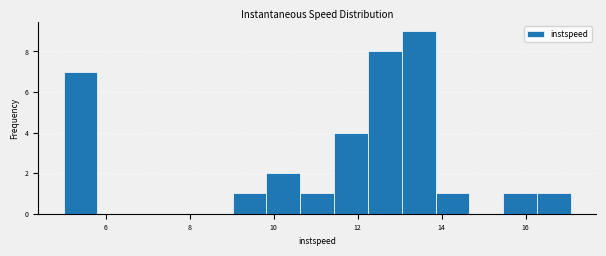

Reading left to right, list every bar in this chart as the range it spans on the x-axis followed by its height. Neither the bar edges nor the heights are printed on the chart, so give them approximately, as read against the axes.

5.0 to 5.8: 7
5.8 to 6.6: 0
6.6 to 7.4: 0
7.4 to 8.2: 0
8.2 to 9.0: 0
9.0 to 9.8: 1
9.8 to 10.6: 2
10.6 to 11.4: 1
11.4 to 12.2: 4
12.2 to 13.0: 8
13.0 to 13.8: 9
13.8 to 14.6: 1
14.6 to 15.4: 0
15.4 to 16.2: 1
16.2 to 17.0: 1